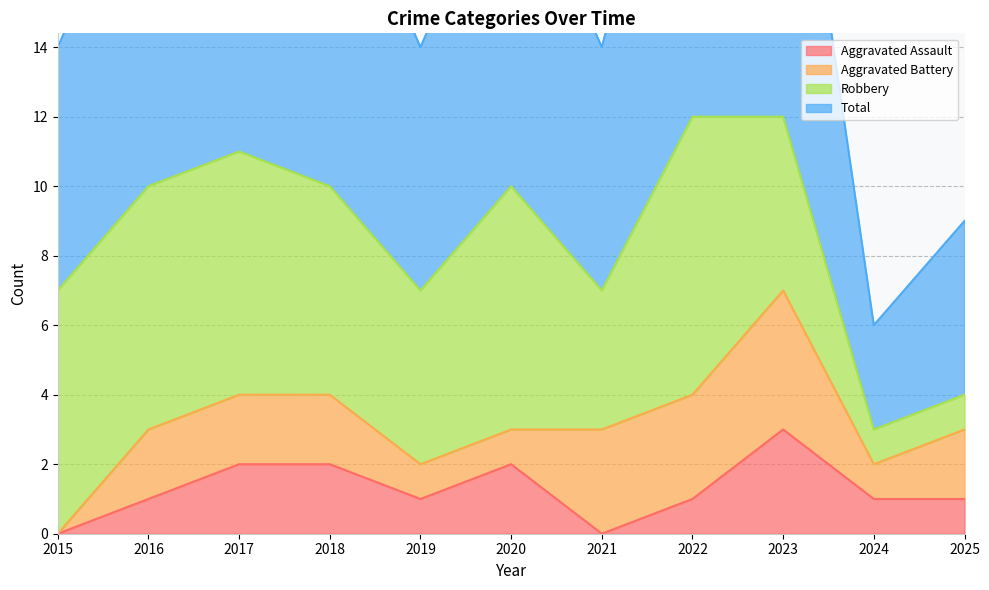

What is the highest value of the Aggravated Assault series?

3